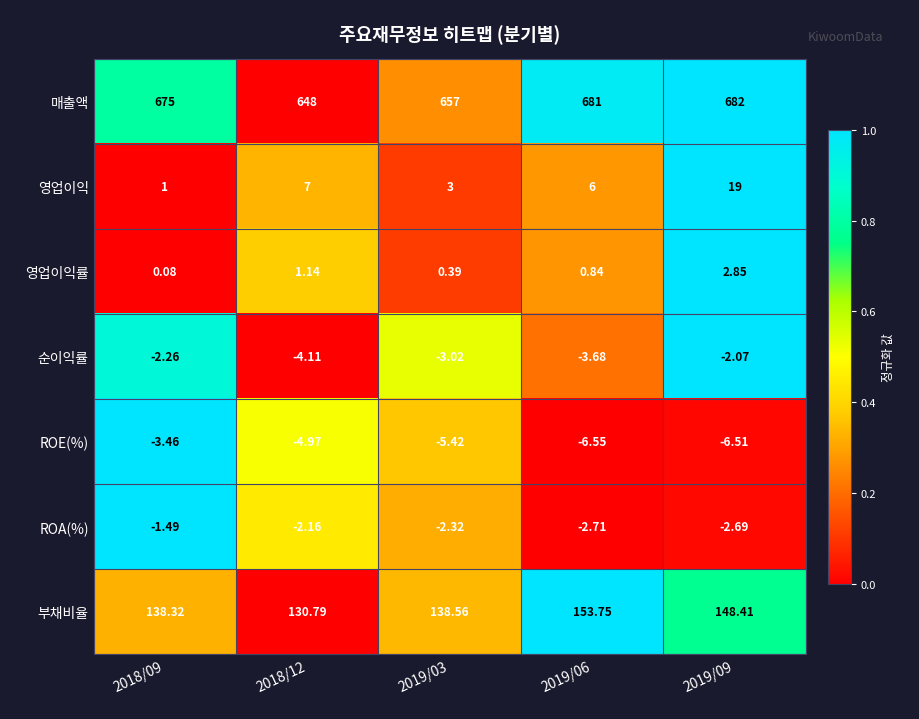

Which series has the largest range (max minus min)?

매출액